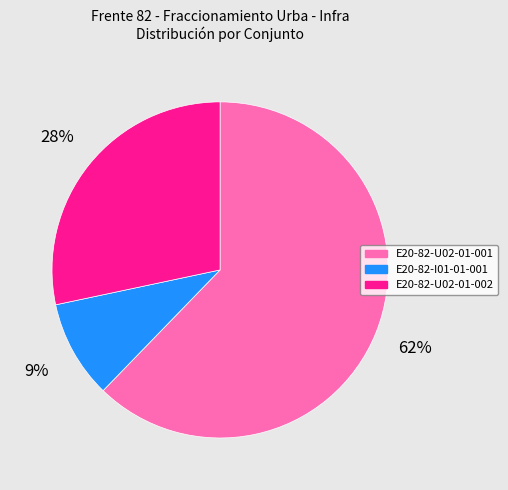

Is the sum of E20-82-U02-01-001 and E20-82-I01-01-001 greater than half?

Yes